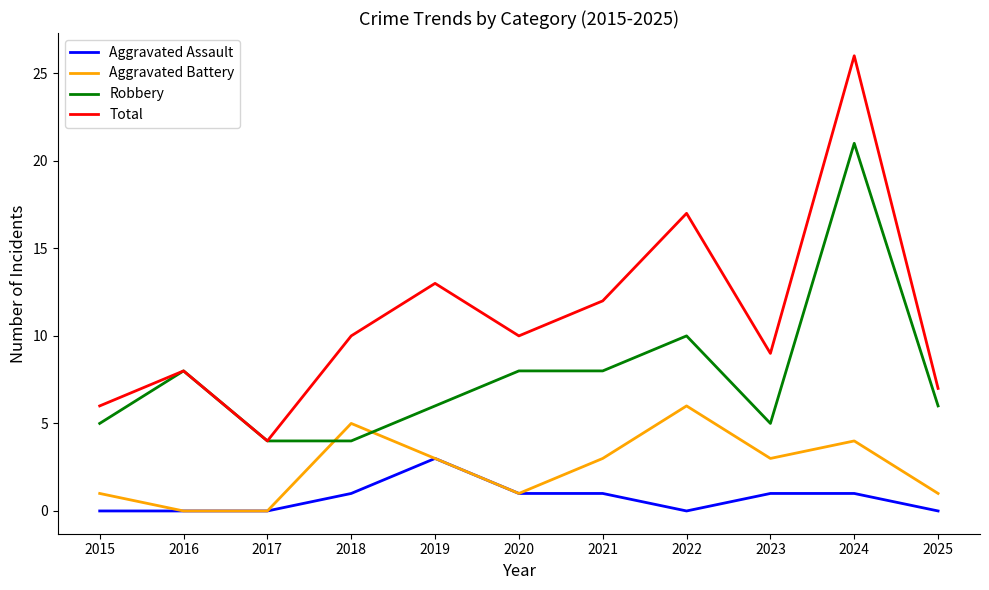

Reading right to left, extract all data points from this chart.

Aggravated Assault: 0	1	1	0	1	1	3	1	0	0	0
Aggravated Battery: 1	4	3	6	3	1	3	5	0	0	1
Robbery: 6	21	5	10	8	8	6	4	4	8	5
Total: 7	26	9	17	12	10	13	10	4	8	6